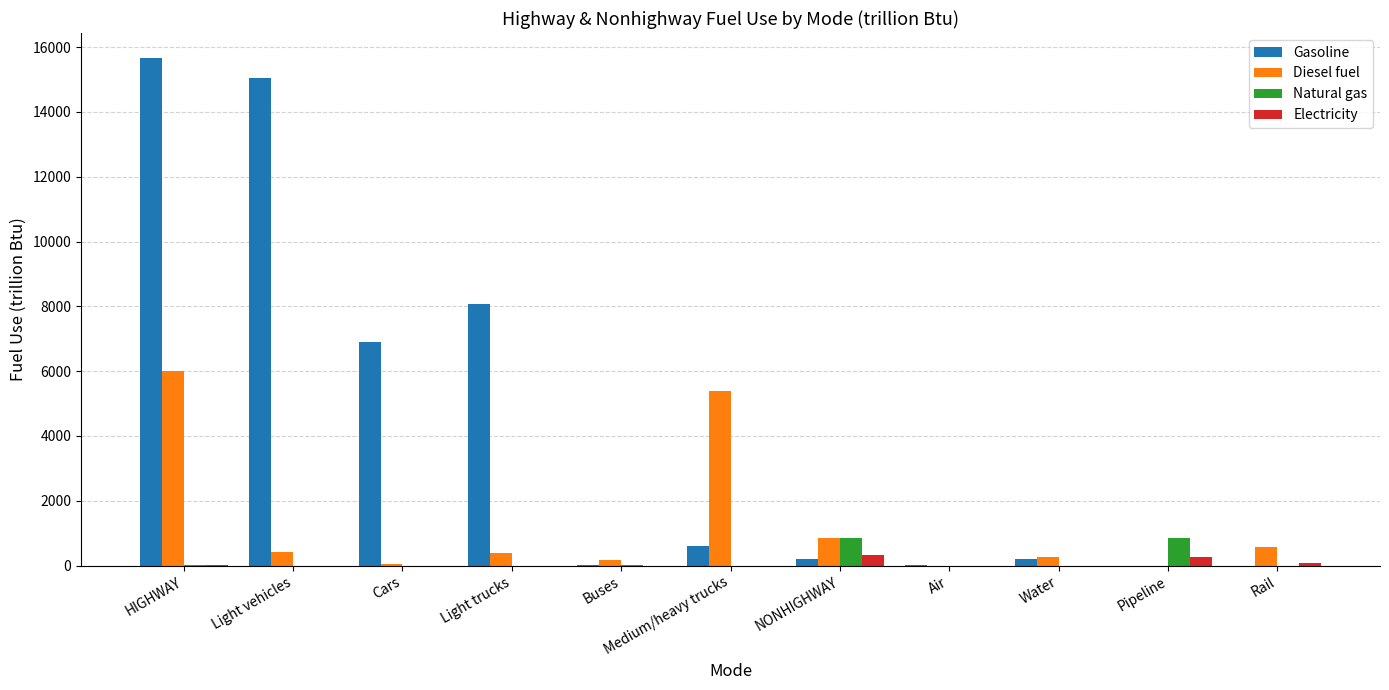

What is the sum of all Electricity values?

660.4